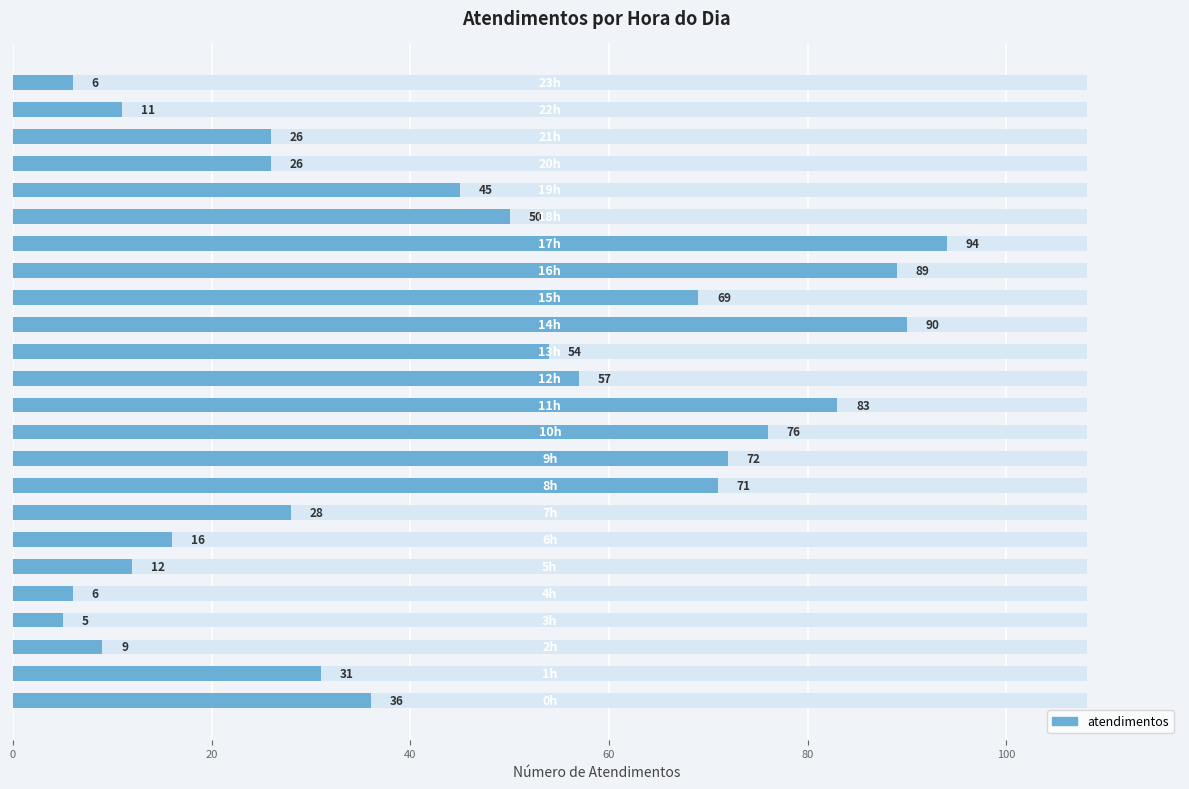

What is the change in value from 11 to 18?

-33